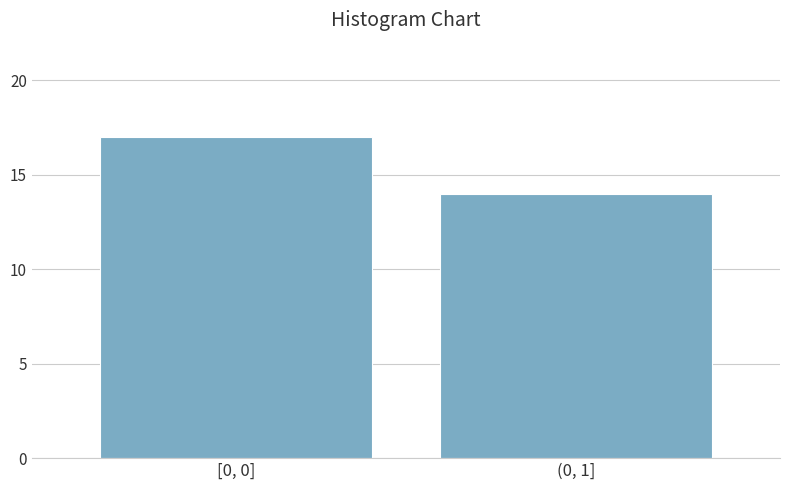

Reading left to right, list all the values displayed in this chart.

17	14